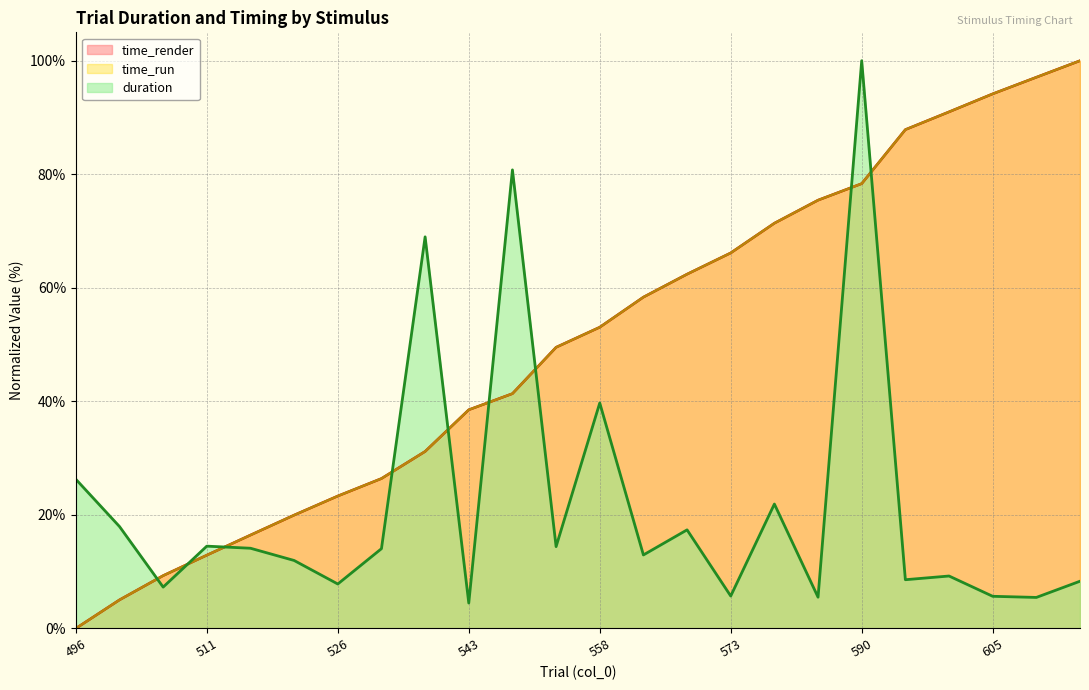

What is the difference between the maximum and minimum values in the time_run series?

100.0